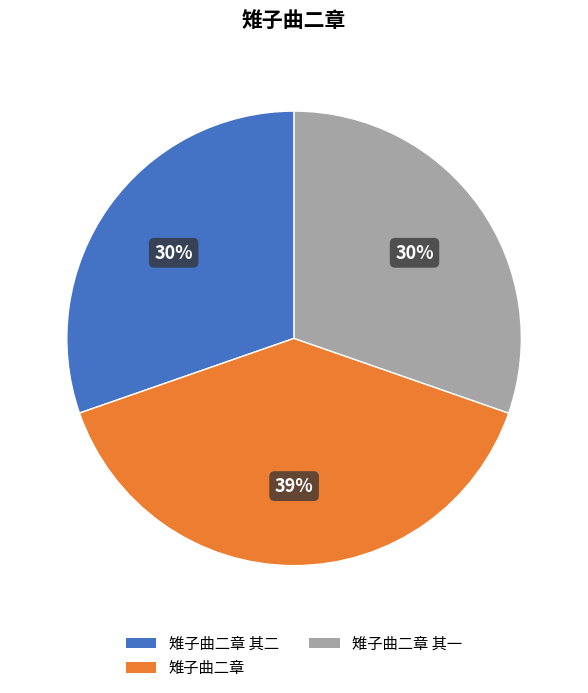

To the nearest percent, what is the difference between the largest and smallest slice percentages?

9%